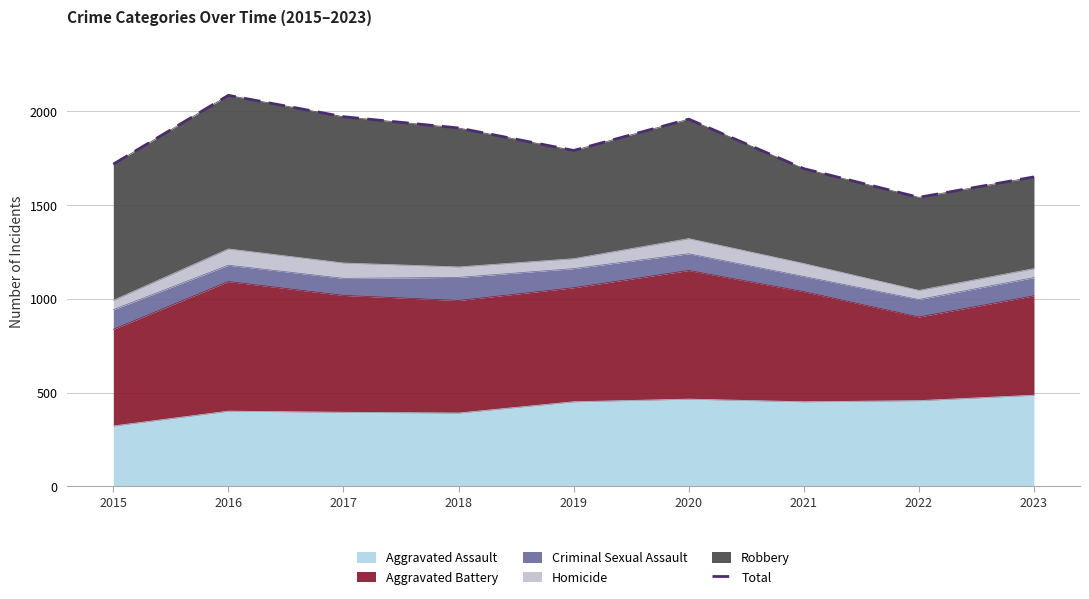

What is the change in value from 2021 to 2022?

-153